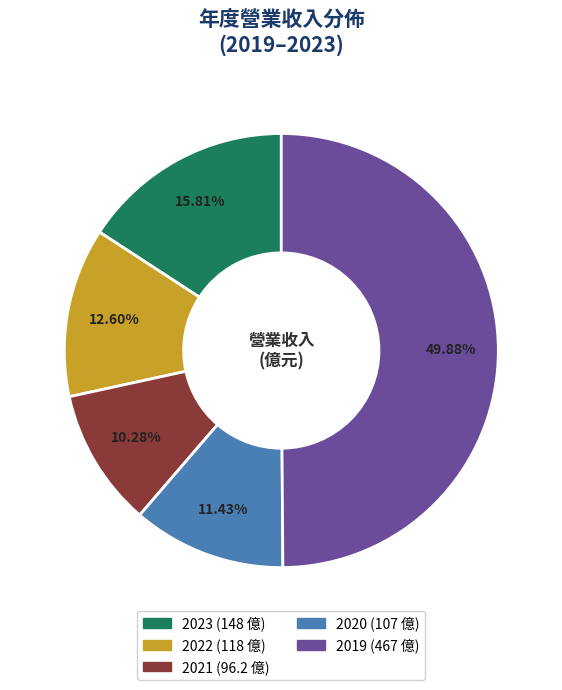

Approximately how many times larger is the value at 2022 compared to 2019?

0.3